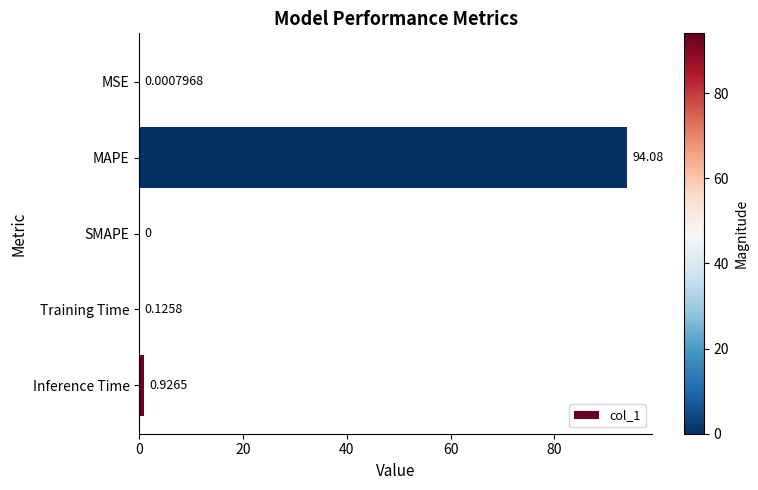

At which label is the value closest to 47?

Inference Time